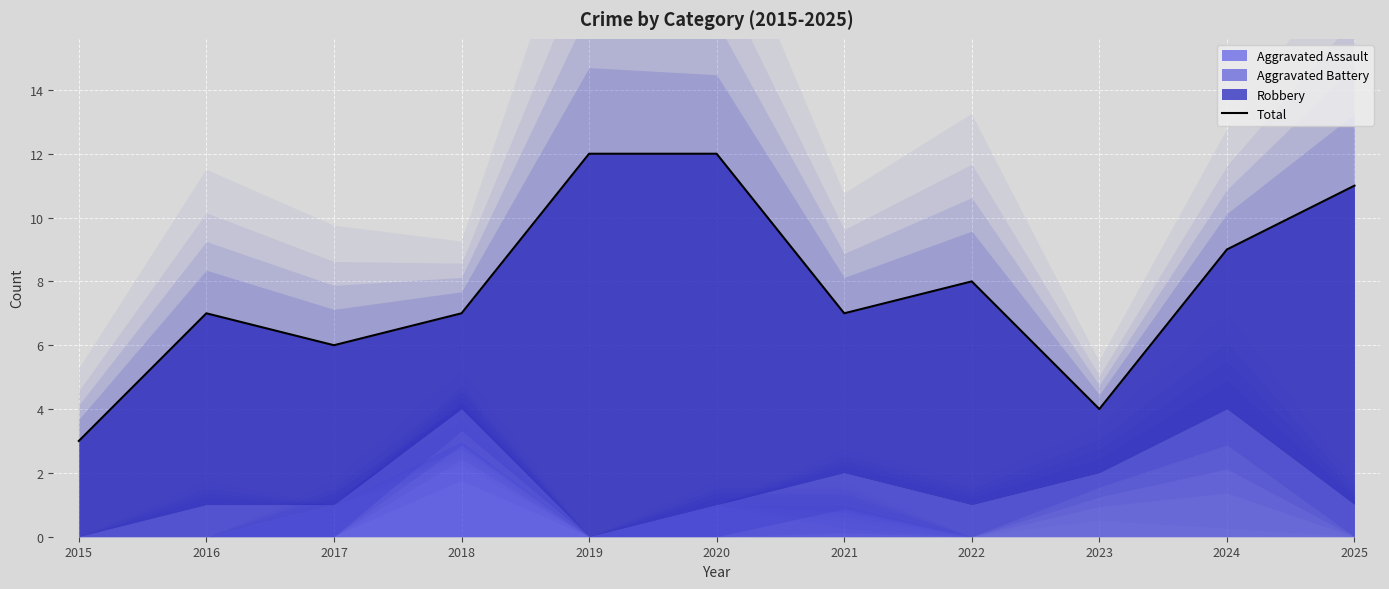

Count the values in the range 6 to 11.

7